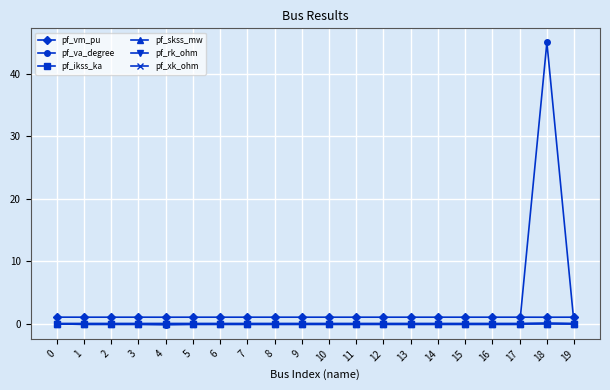

True or false: pf_ikss_ka and pf_vm_pu intersect in this chart.

False